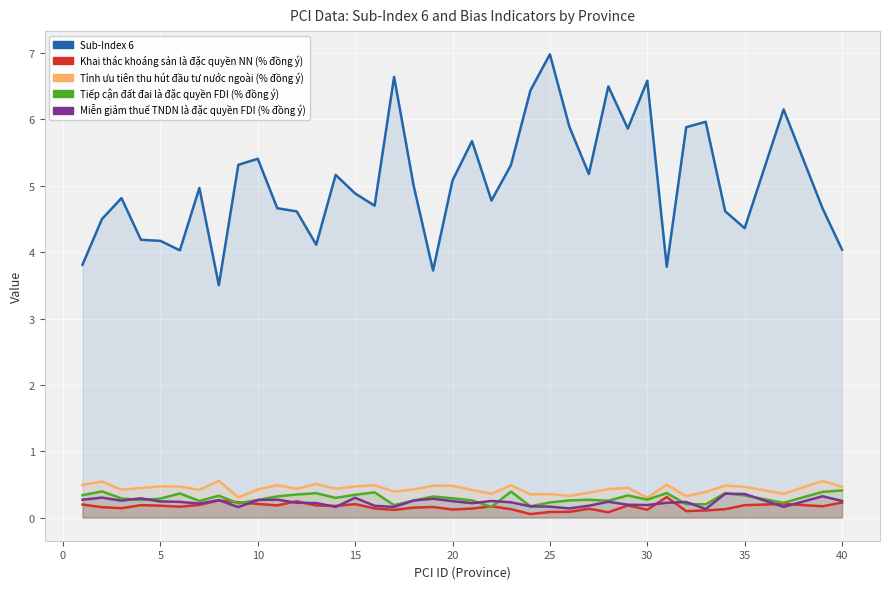

True or false: Sub-Index 6 and Mien giam thue FDI (% dong y) cross at least once.

False